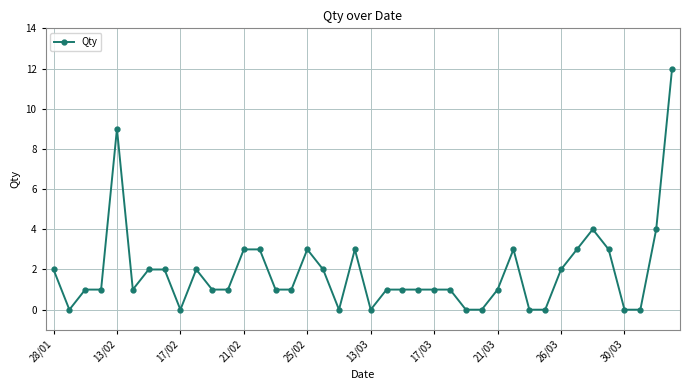

What is the difference between the maximum and minimum values?

12